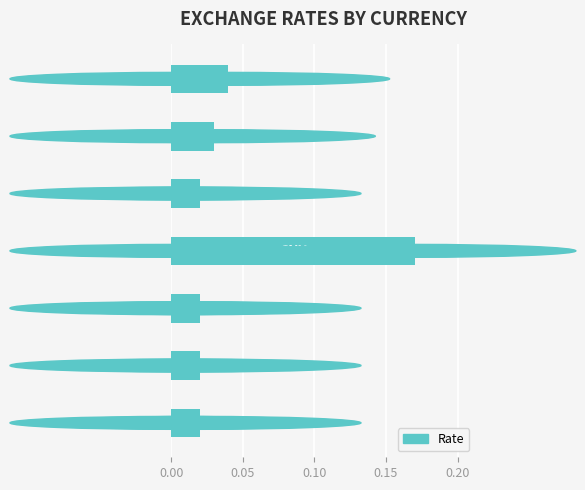

What is the sum of all values?

0.3